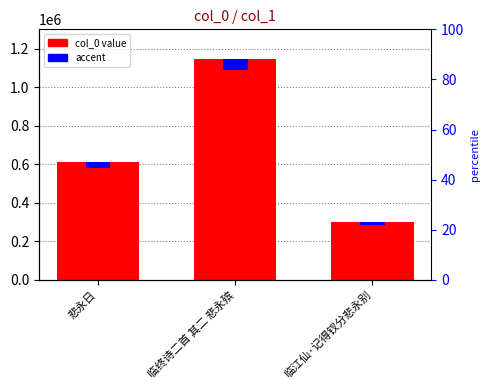

What is the greatest value displayed?

1145775